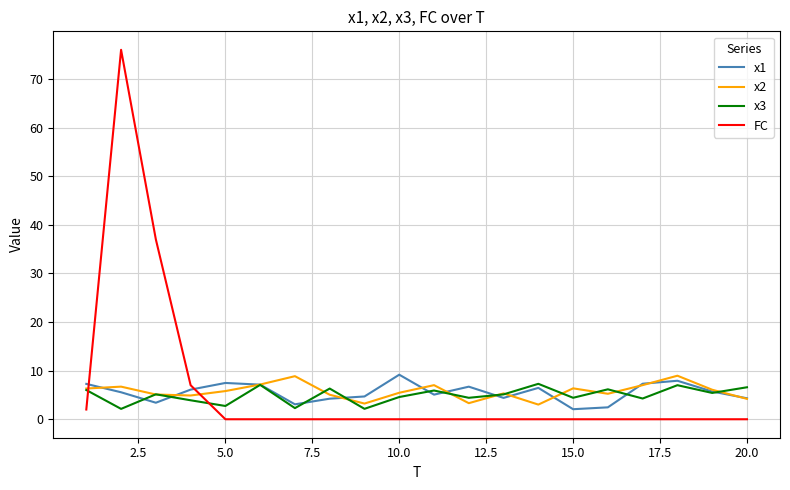

What is the highest value of the x1 series?

9.2